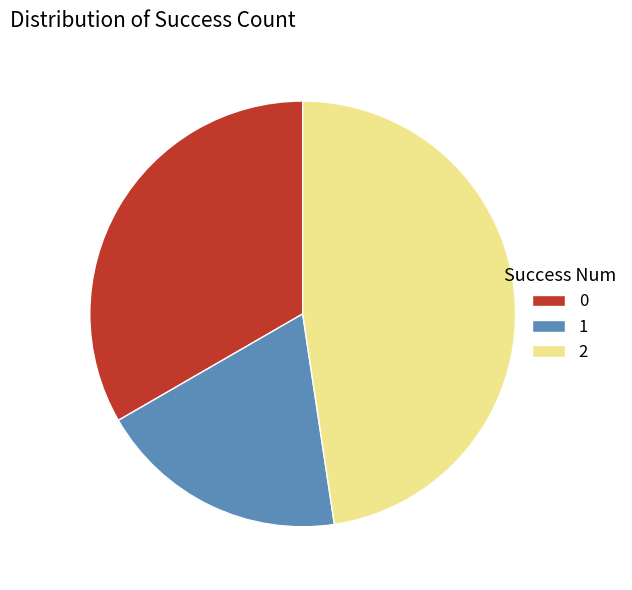

Rank the categories by value from lowest to highest.

1, 0, 2